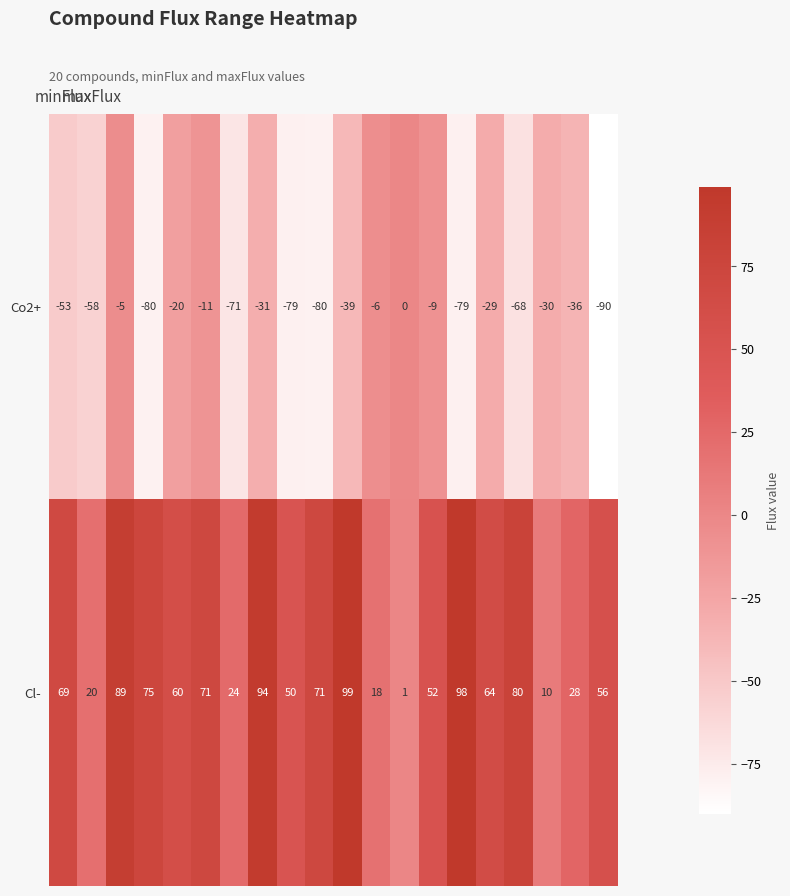

Which series has the largest total across all categories?

Cl-